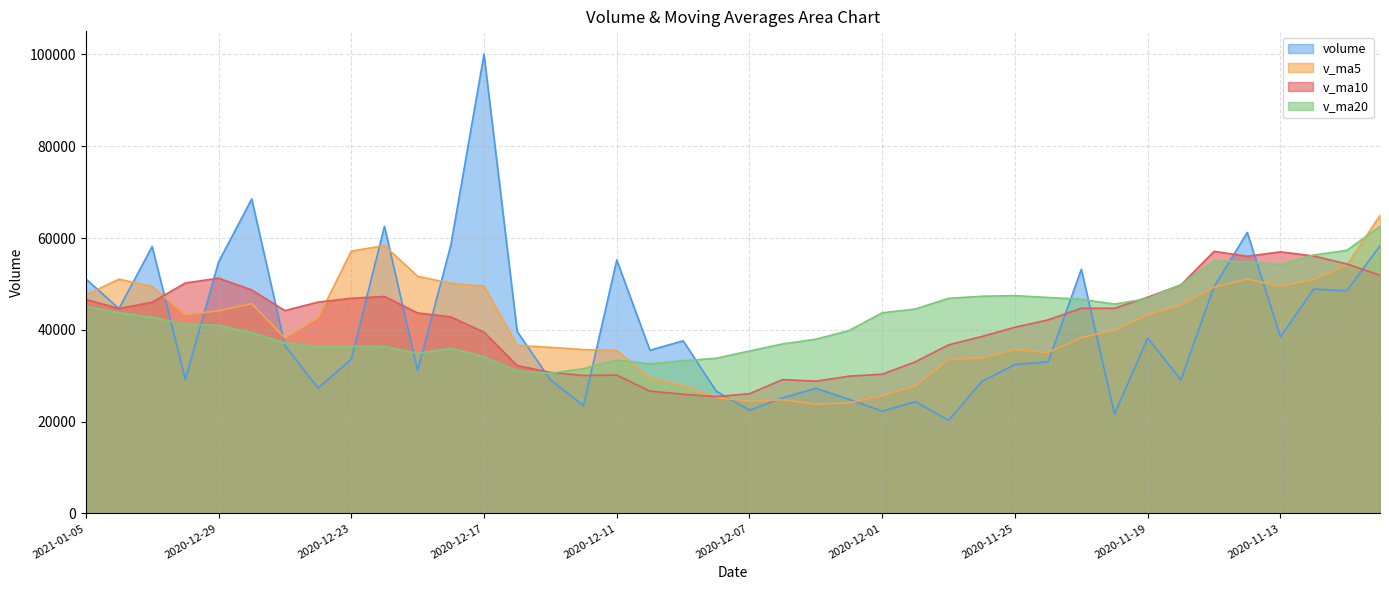

Which category has the lowest value in the v_ma20 series?

2020-12-15